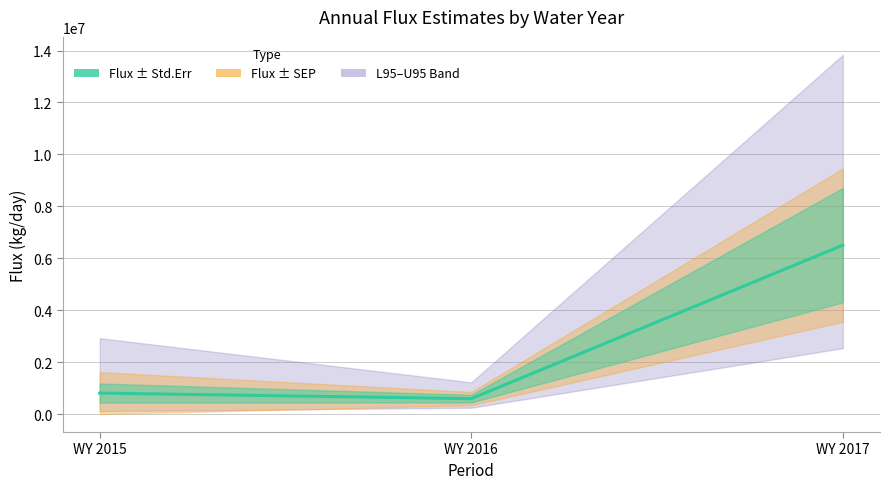

List the labels in order of value, largest first.

WY 2017, WY 2015, WY 2016